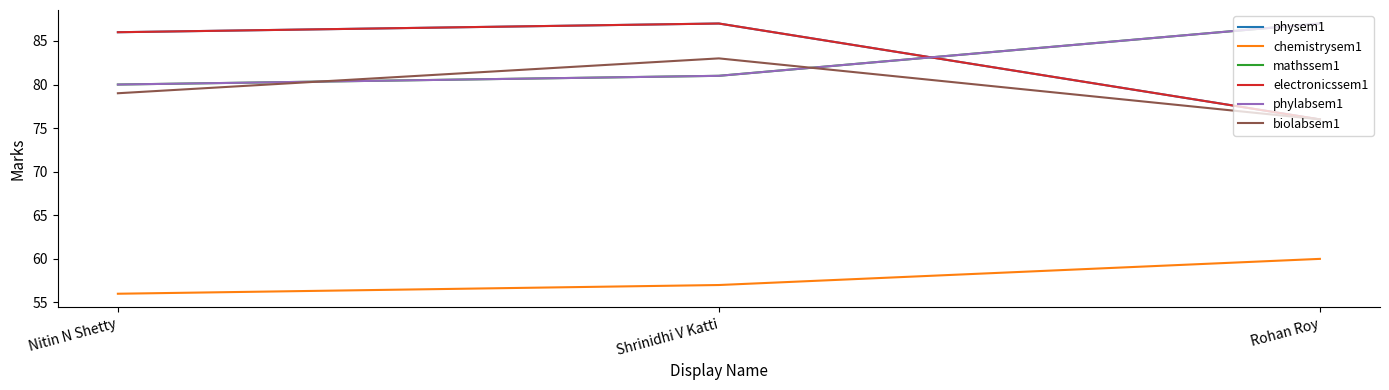

True or false: mathssem1 has a value of 36 at Rohan Roy.

False